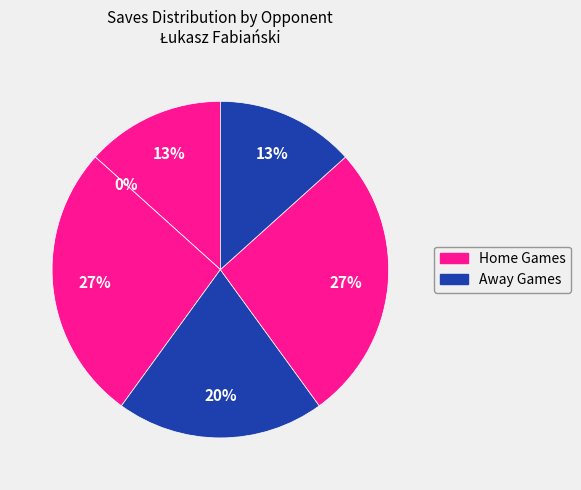

True or false: Newcastle United accounts for 8% of the total.

False